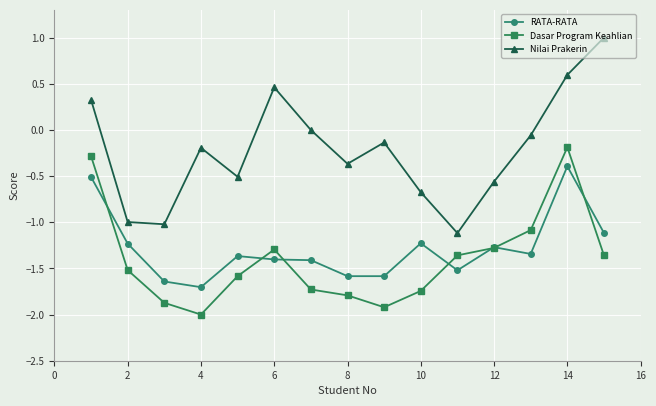

What is the highest value of the Nilai Prakerin series?

1.0